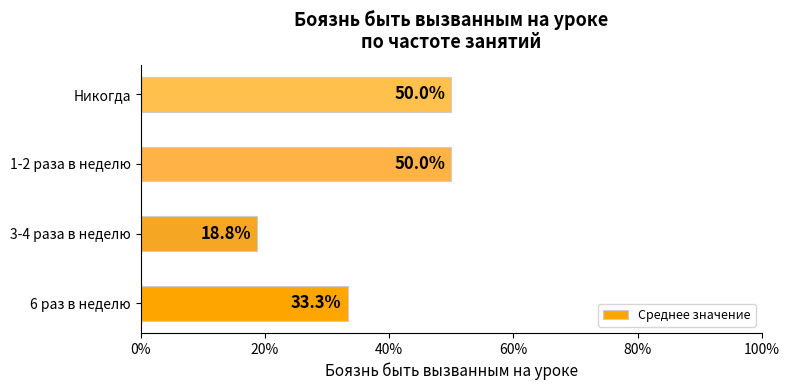

Are the bars horizontal?

Yes